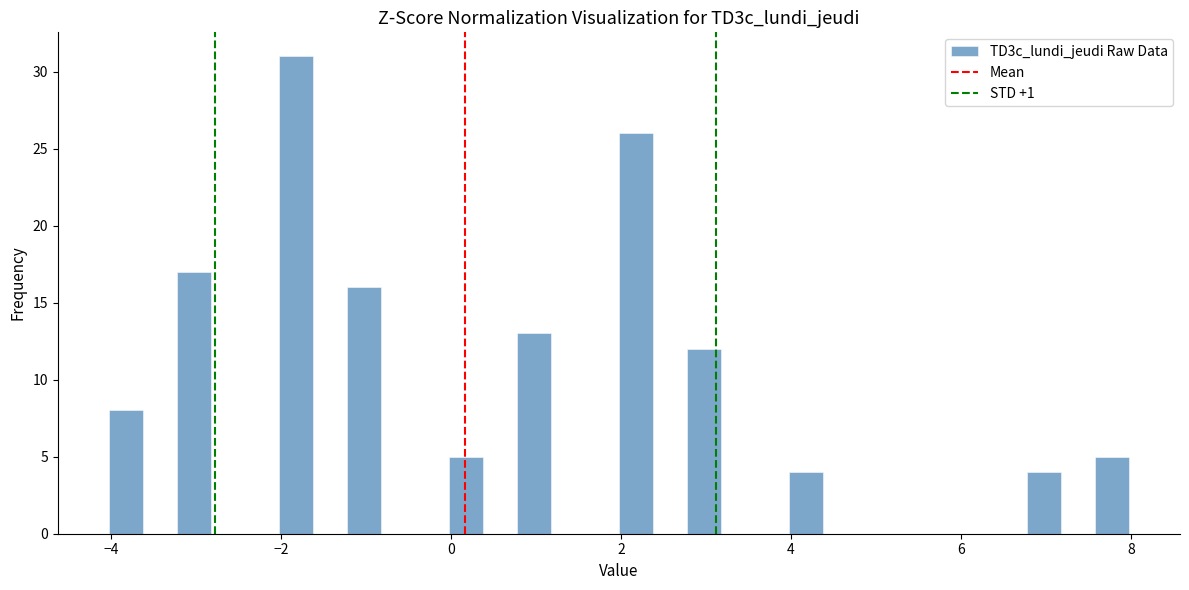

Read against the x-axis, roughly where is the centre of the tallest bar?

-1.8